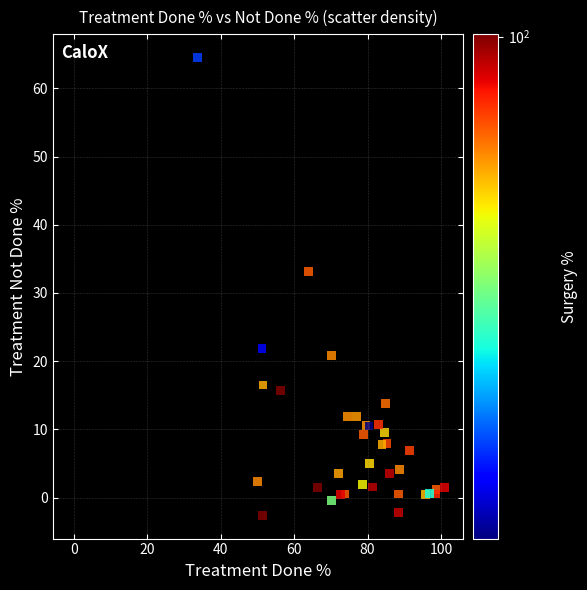

What Y value in the scatter plot is closest to 30?

33.2